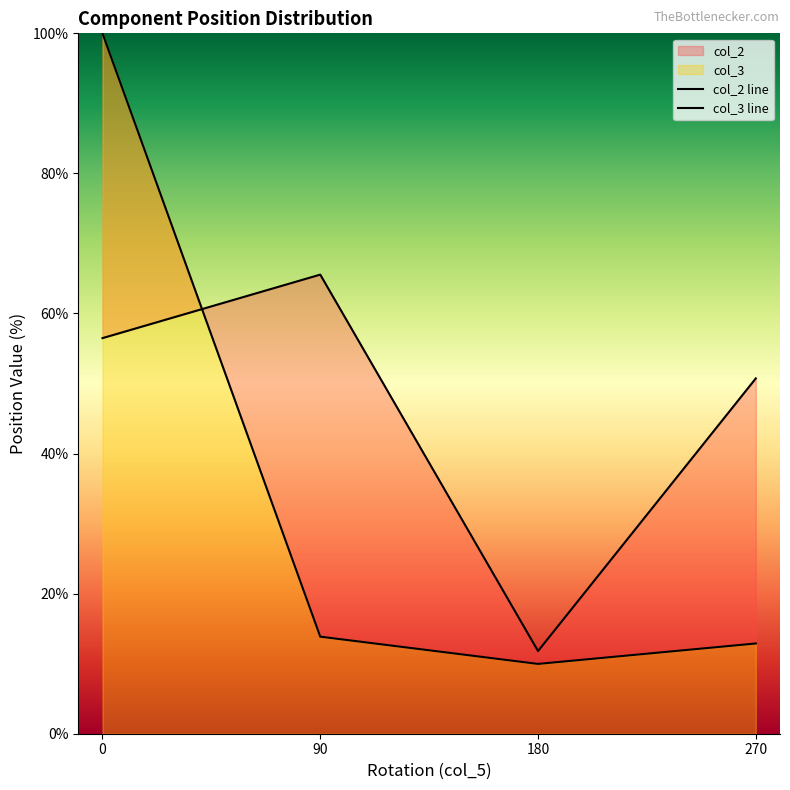

Reading left to right, extract all data points from this chart.

col_2 line: 0=56.5	90=65.5	180=11.8	270=50.7
col_3 line: 0=100.0	90=13.9	180=10.0	270=12.9